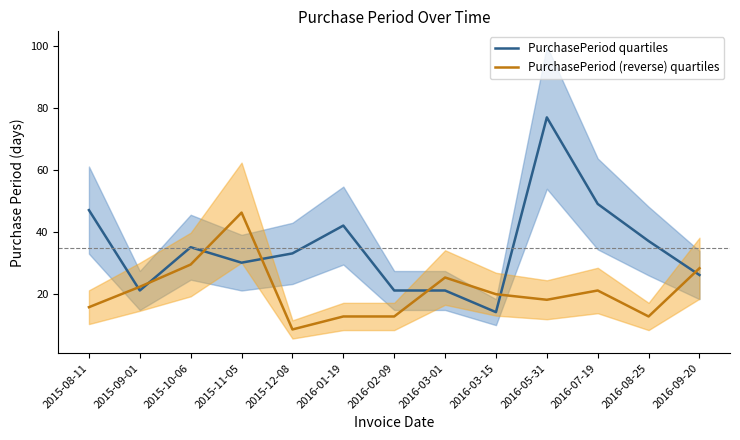

Which series changed the most between 2015-11-05 and 2015-12-08?

PurchasePeriod (reverse) quartiles